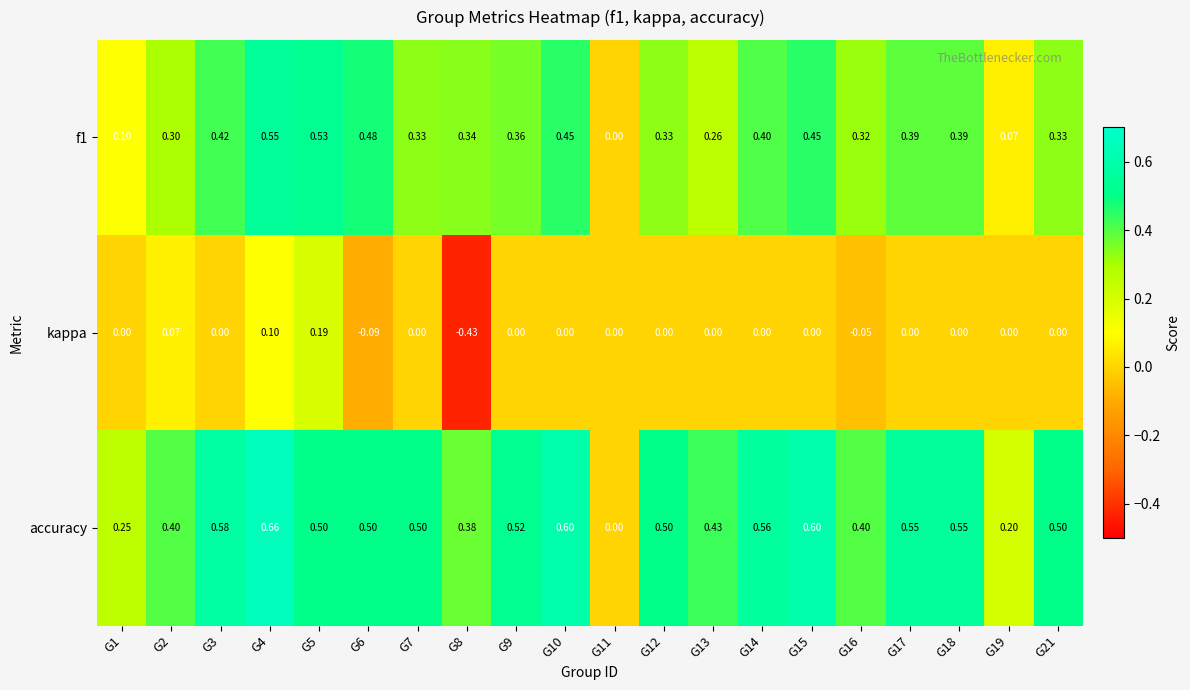

Which series has the largest total across all categories?

accuracy